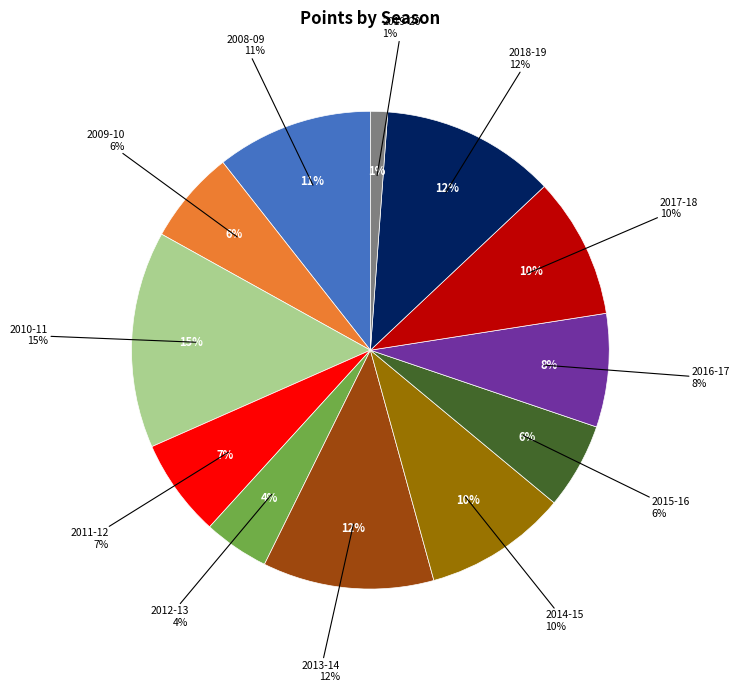

Is there any slice that represents more than half of the pie?

No